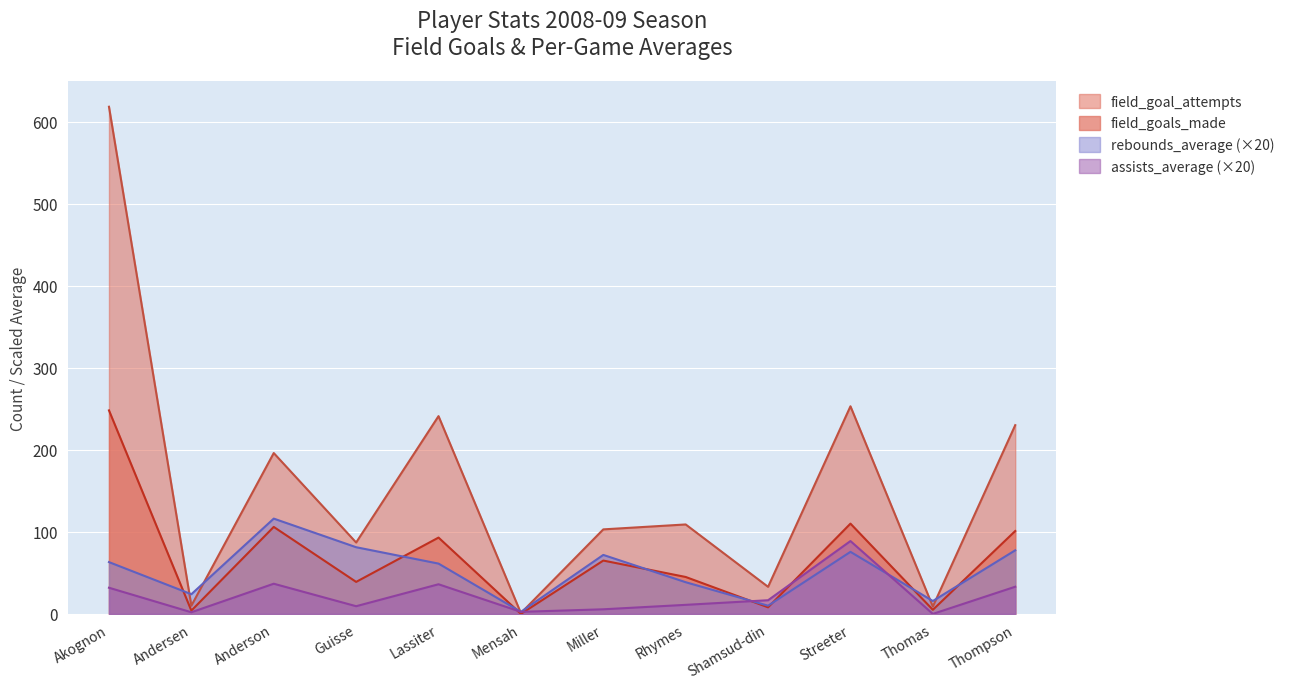

Which has a higher value, Andersen or Streeter?

Streeter